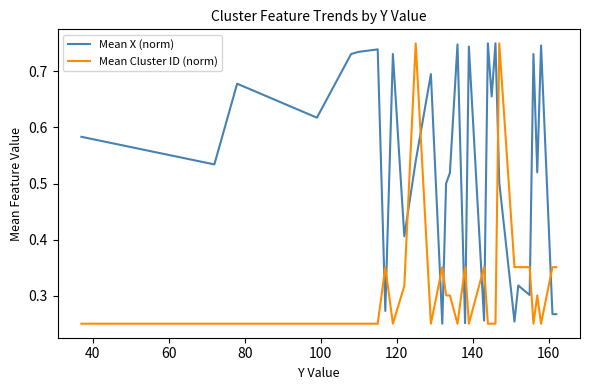

What are all the series names shown in the legend?

Mean X (norm), Mean Cluster ID (norm)